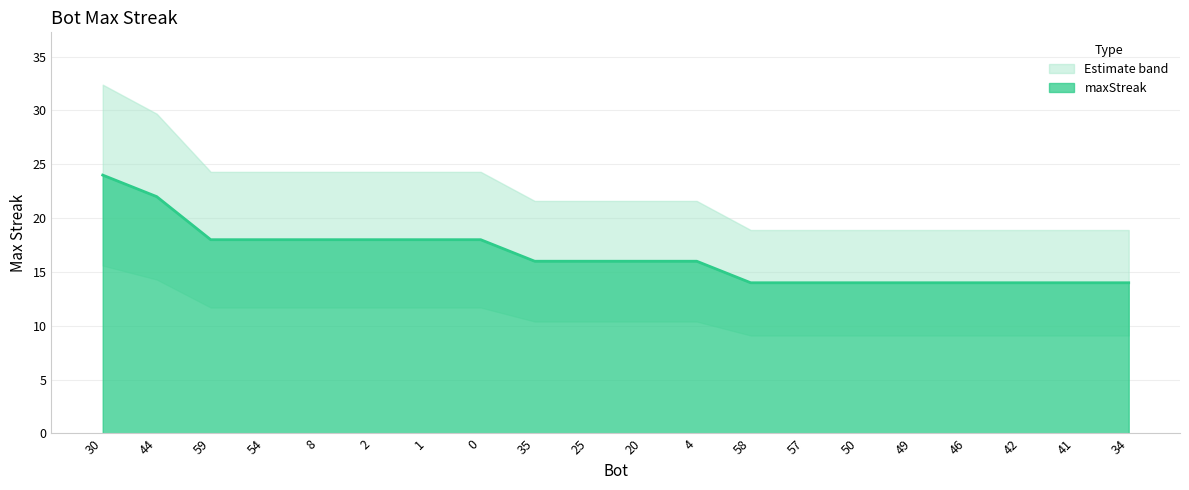

Count the number of values greater than 16.

8